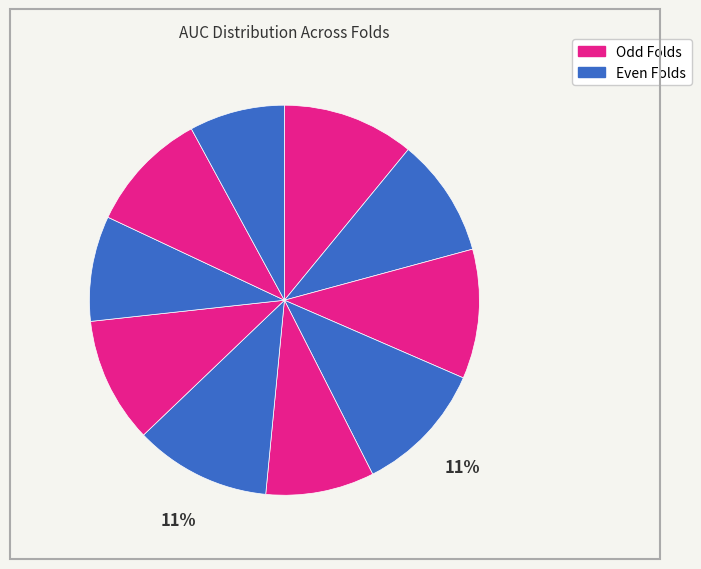

To the nearest percent, what is the difference between the largest and smallest slice percentages?

3%